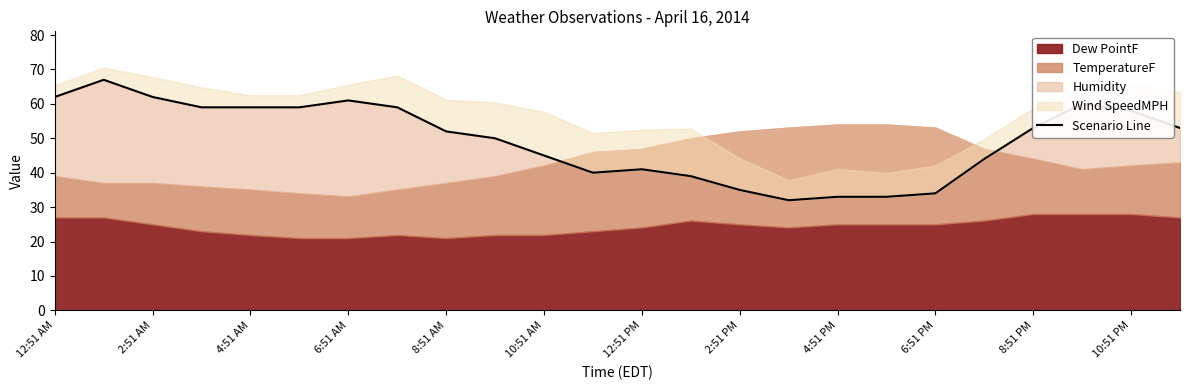

Reading right to left, list all the values displayed in this chart.

53	58	60	53	44	34	33	33	32	35	39	41	40	45	50	52	59	61	59	59	59	62	67	62